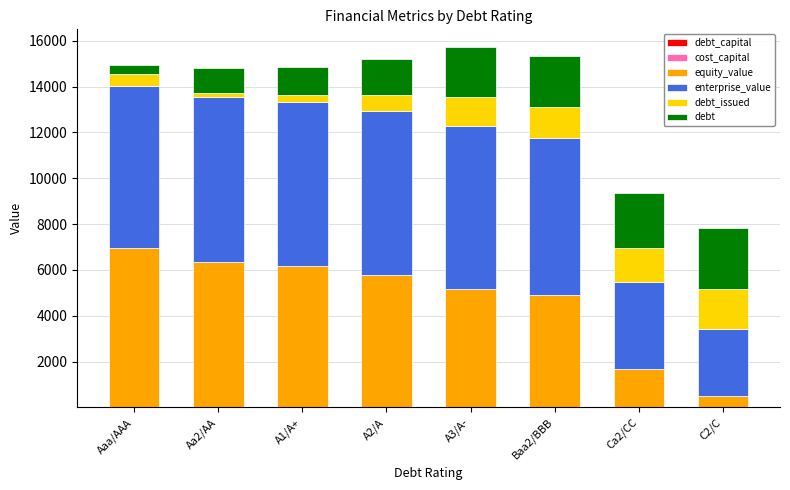

Which series has the largest range (max minus min)?

equity_value